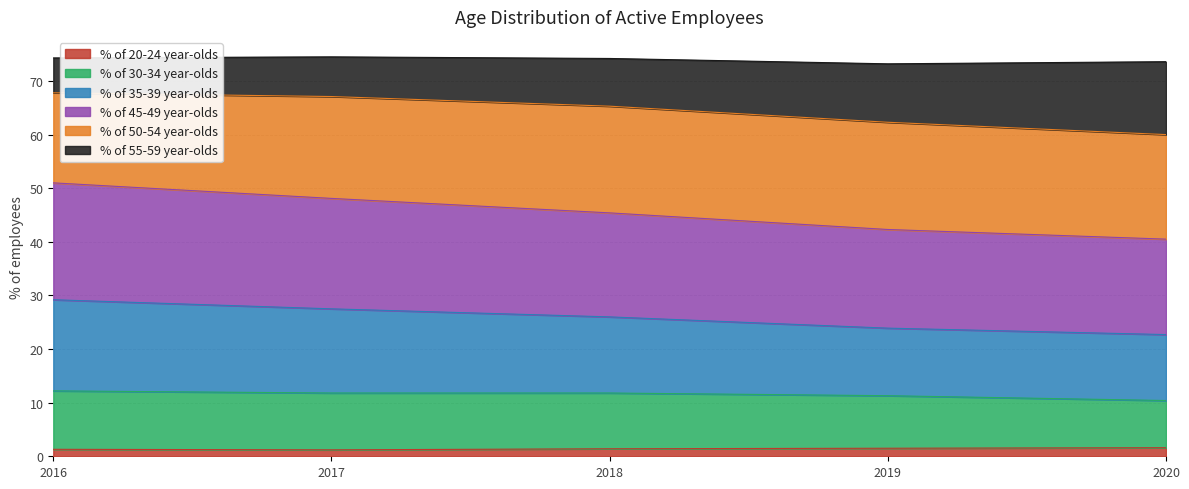

At which label does % of 30-34 year-olds first exceed 11?

2016